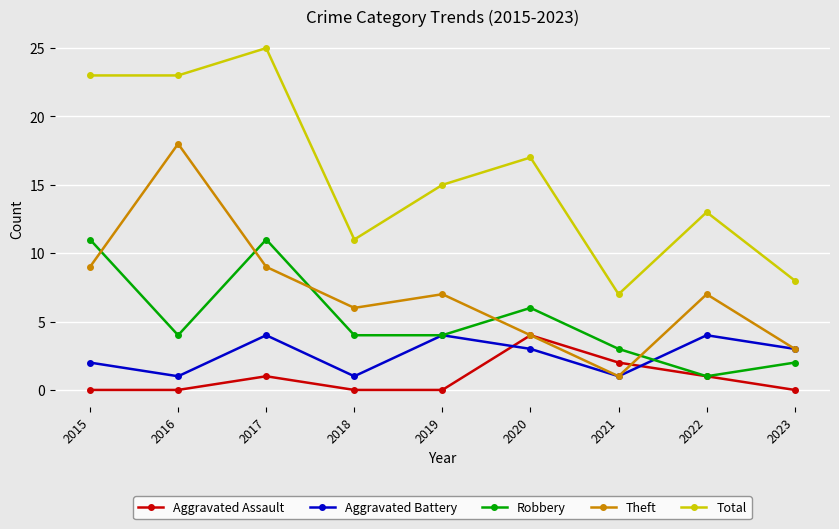

Is the value of Total at 2018 greater than the value of Theft at 2022?

Yes